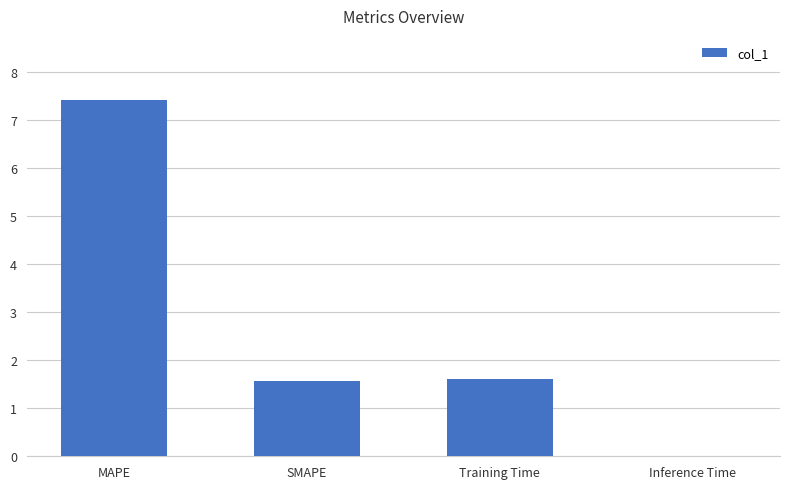

What is the maximum value shown in the chart?

7.4